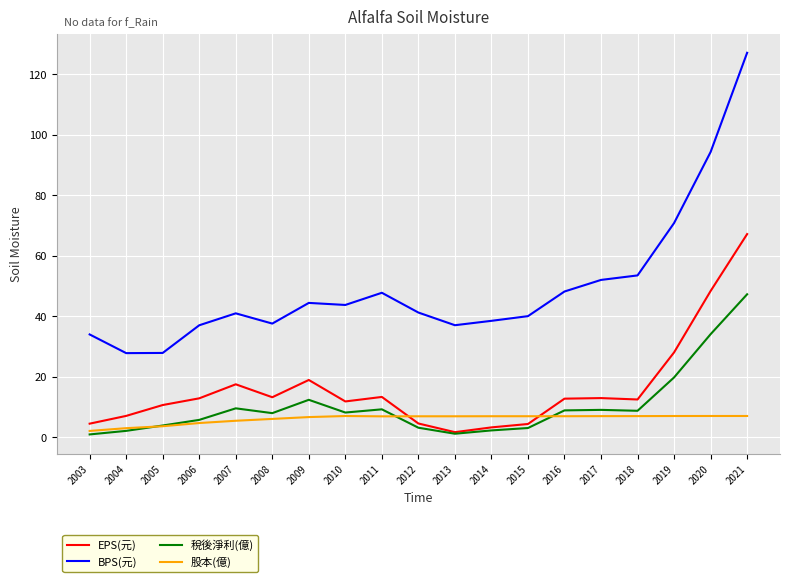

Is the value of 稅後淨利(億) at 2011 greater than the value of EPS(元) at 2015?

Yes